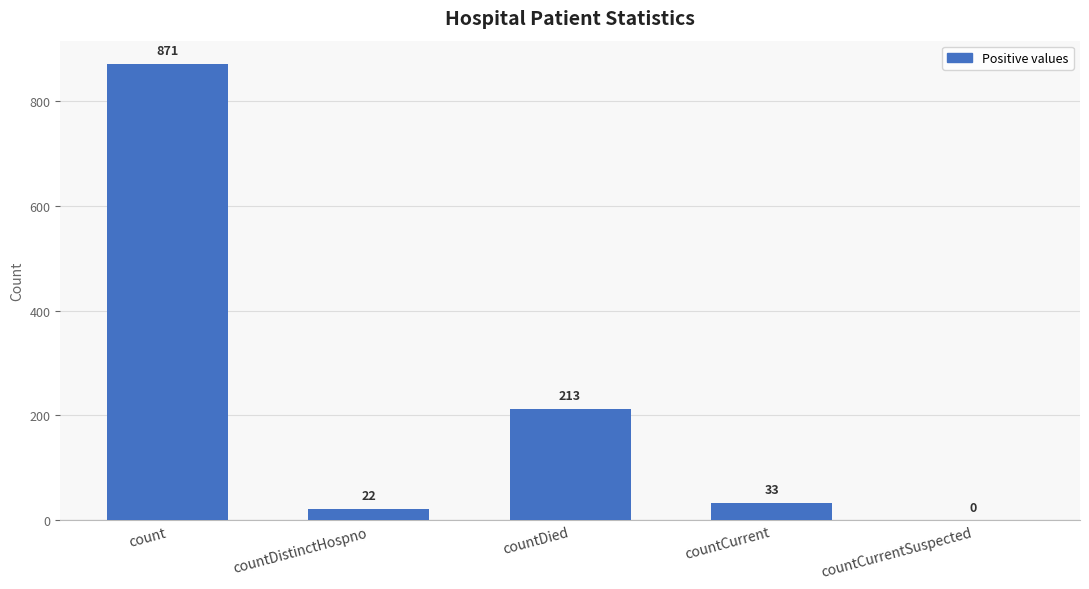

What is the sum of all values?

1139